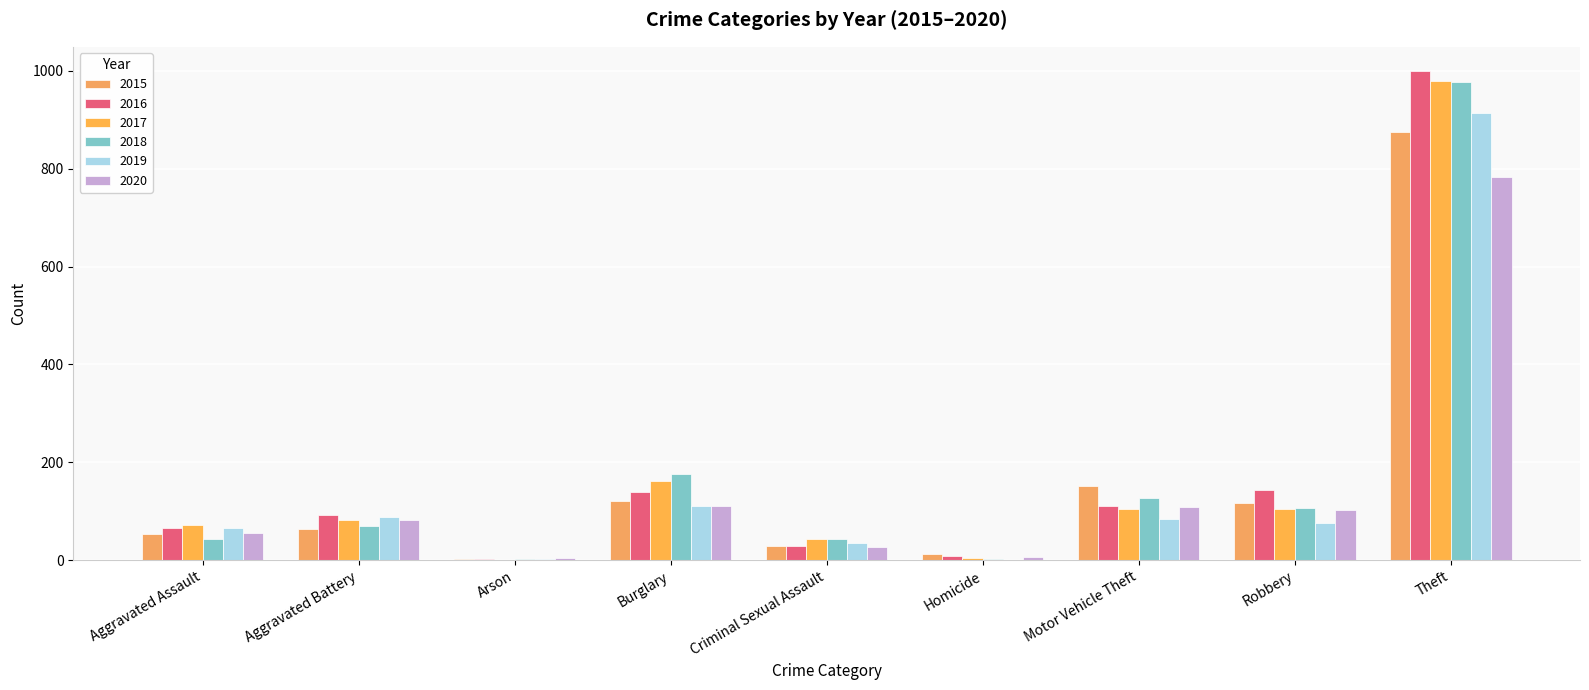

Is it true that 2020 equals 56 at Aggravated Assault?

True